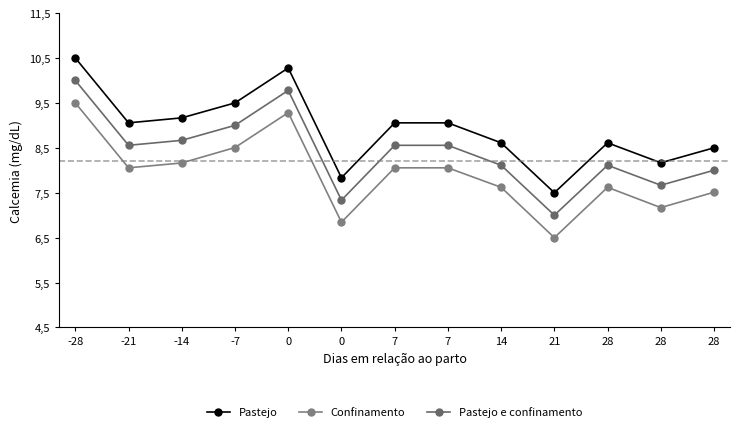

Which series has the largest total across all categories?

Pastejo